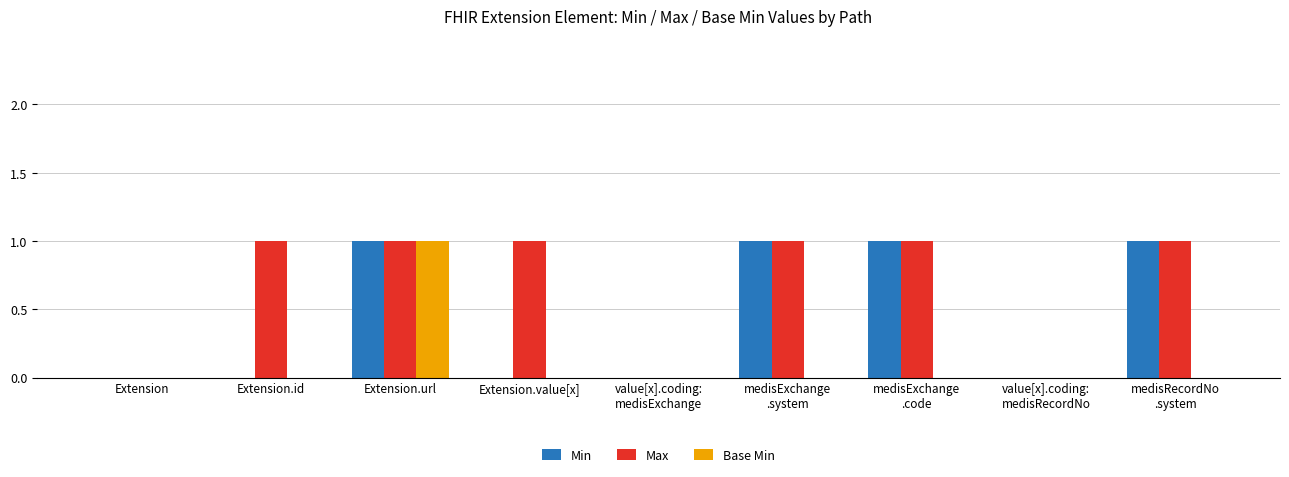

Is it true that Base Min equals 0 at Extension.value[x]?

True